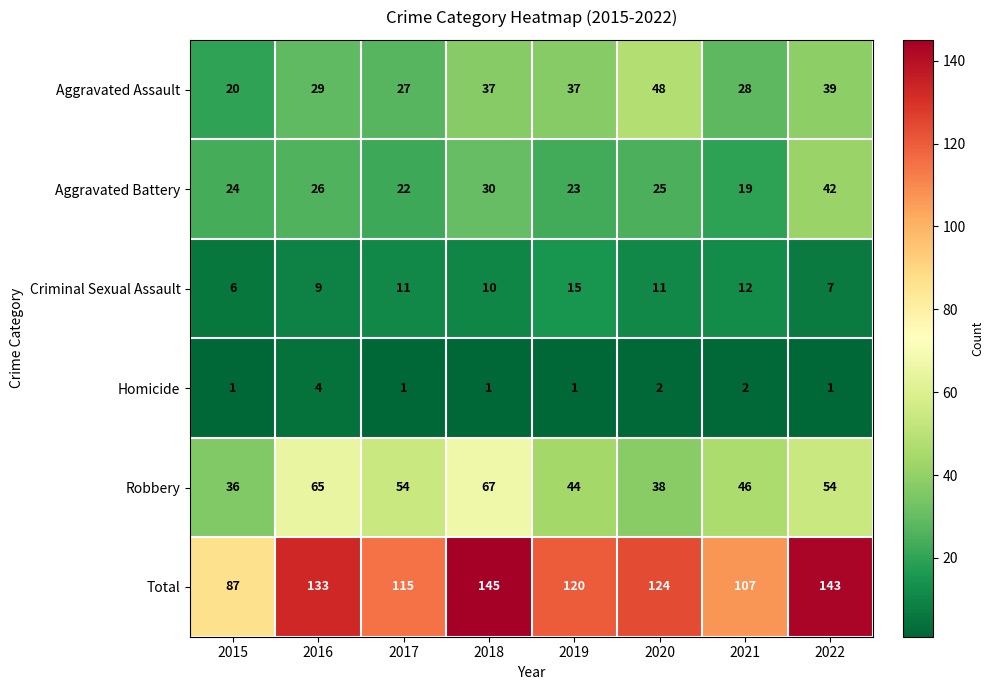

What is the maximum value shown in the chart?

145